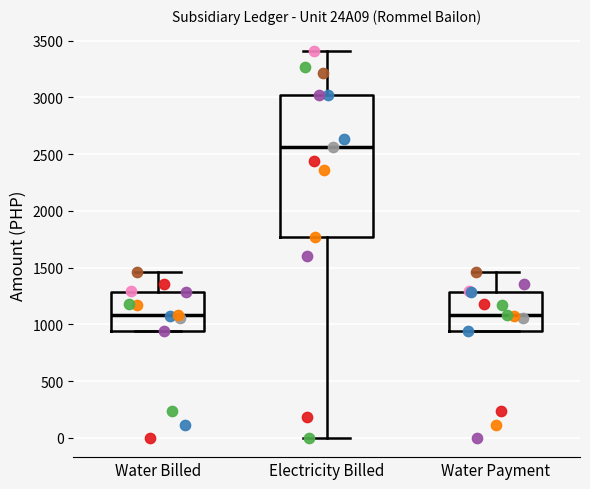

Comparing the boxes themselves (not the whiskers), which one is the tallest?

Electricity Billed